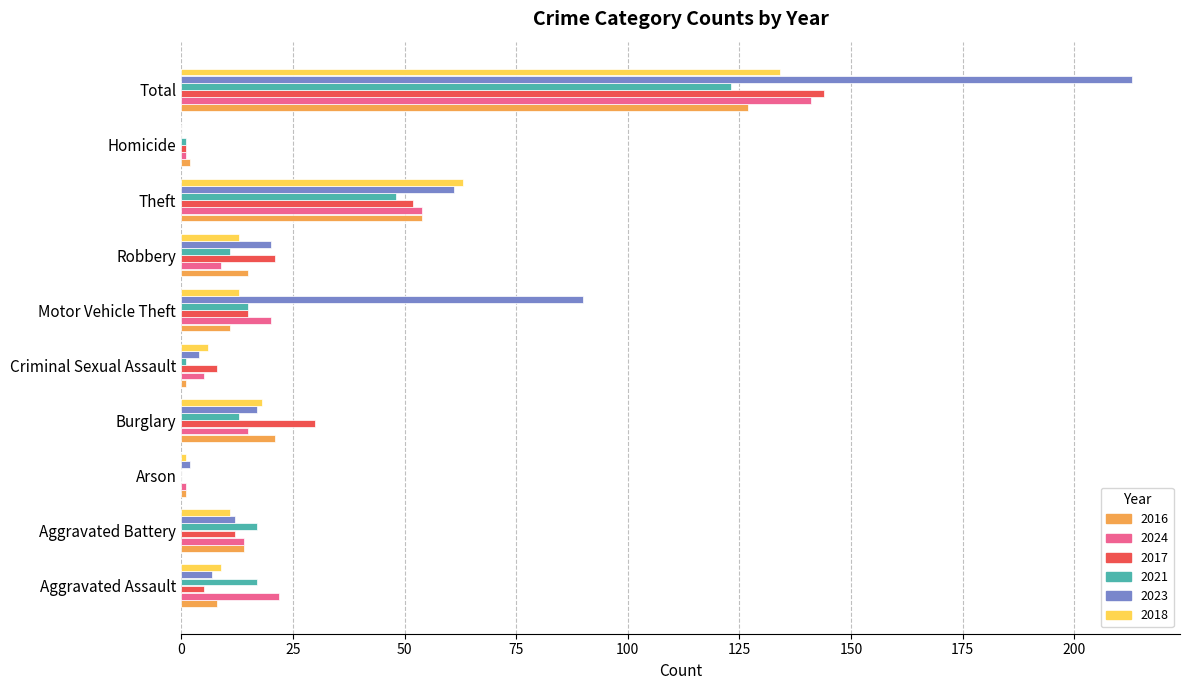

At which category is the sum across all series the highest?

Total